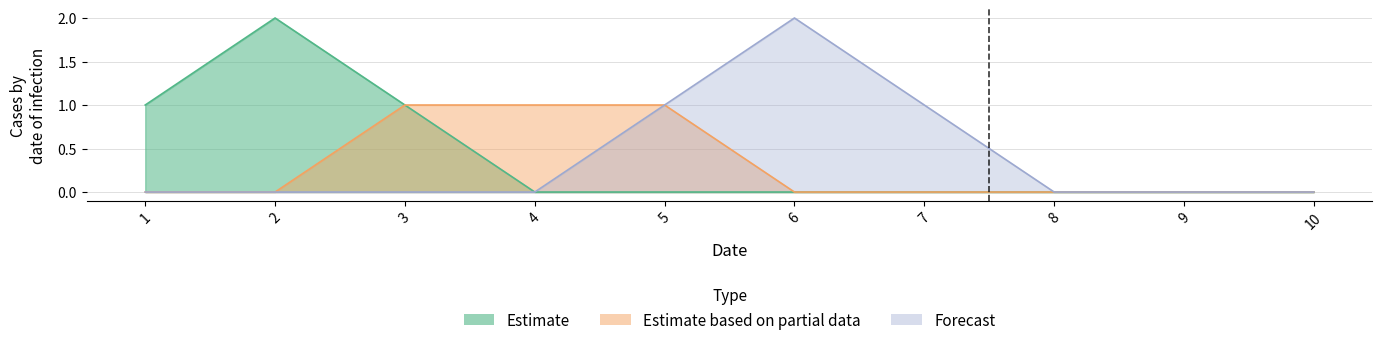

True or false: 9 has a value of 1 at 5.

True